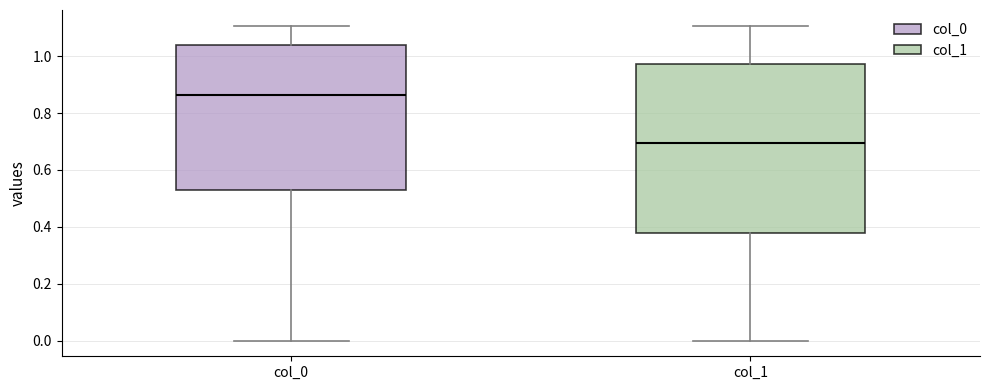

Which box has the lowest median line?

col_1